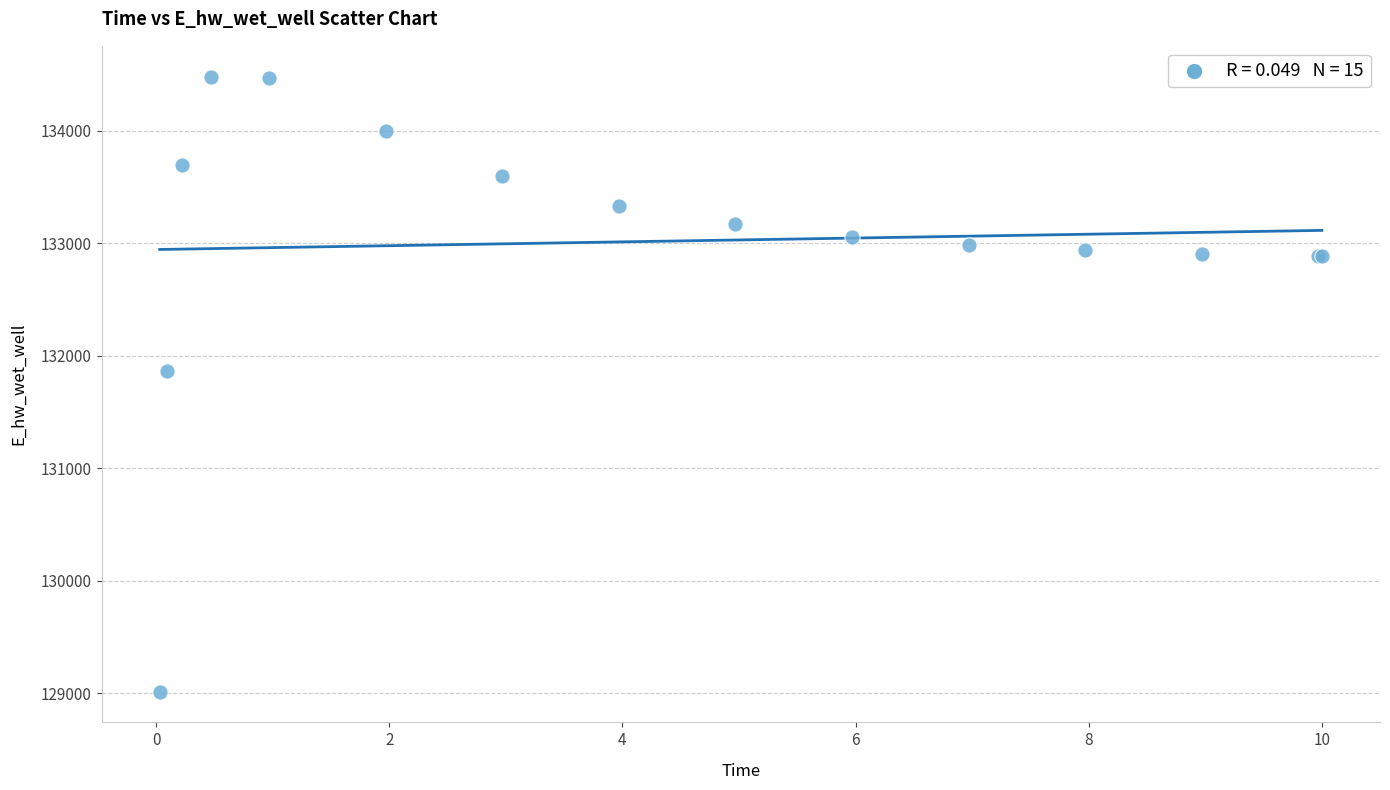

What Y value in the scatter plot is closest to 131749?

131867.6